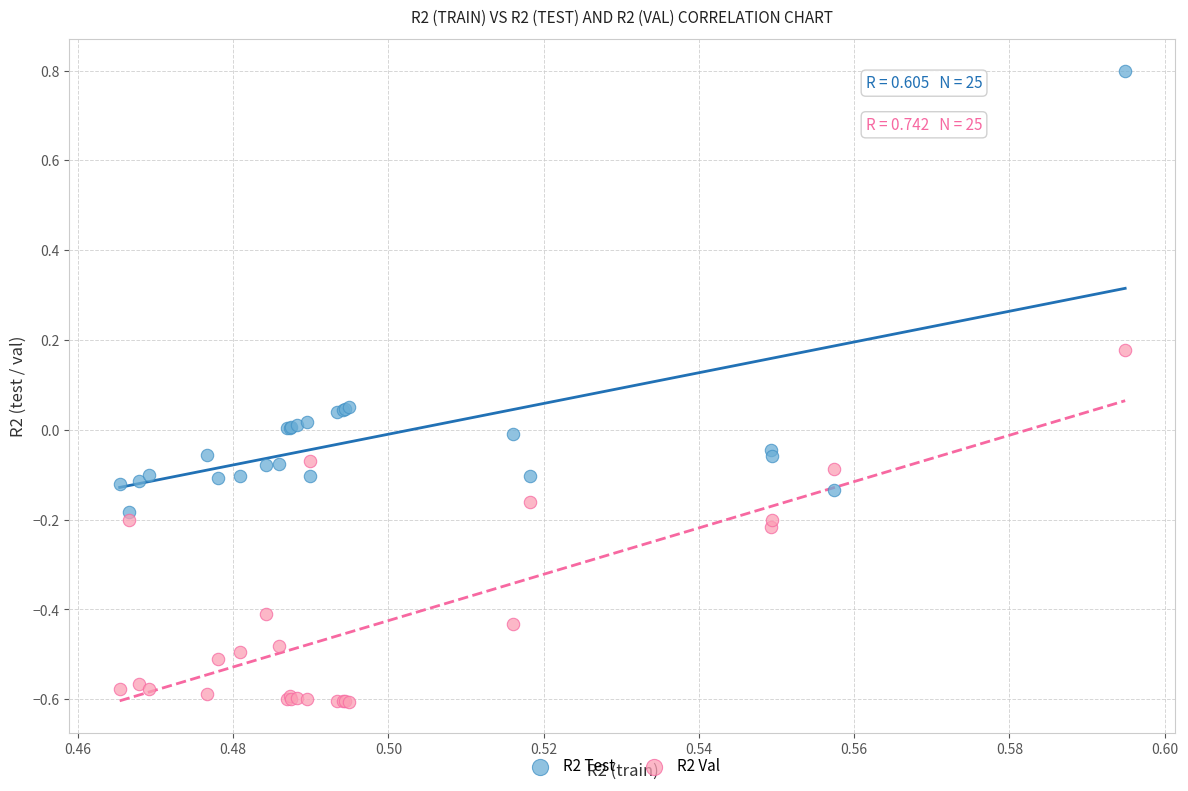

What are all the series names shown in the legend?

R2 Test, R2 Val